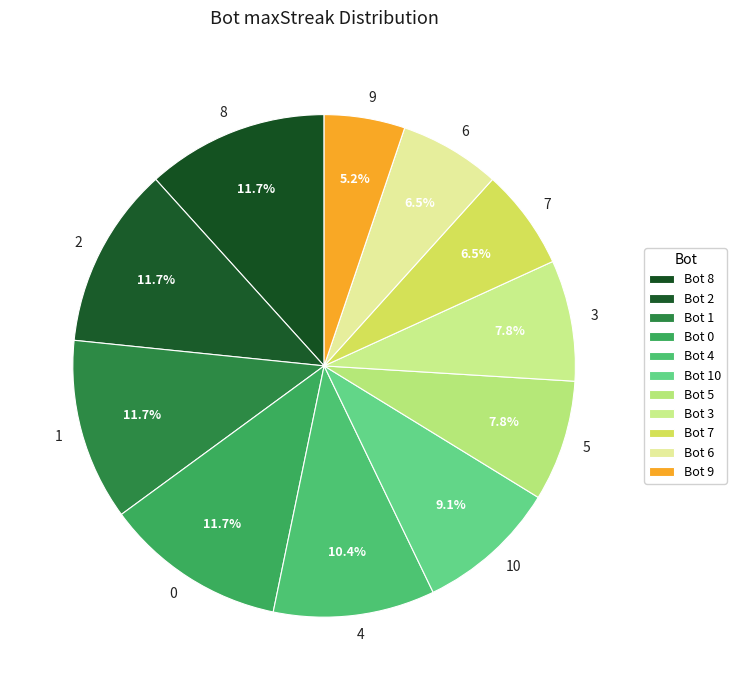

Count the number of slices in the pie.

11